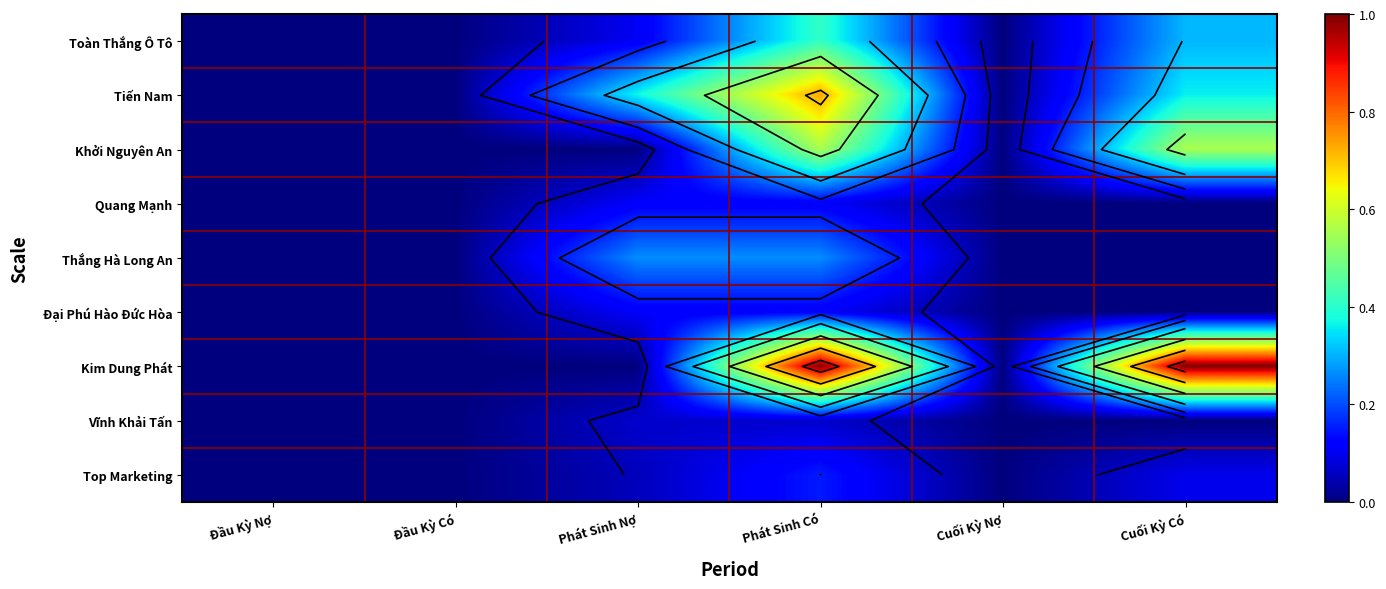

At which category does the chart reach its minimum across all series?

Đầu Kỳ Nợ